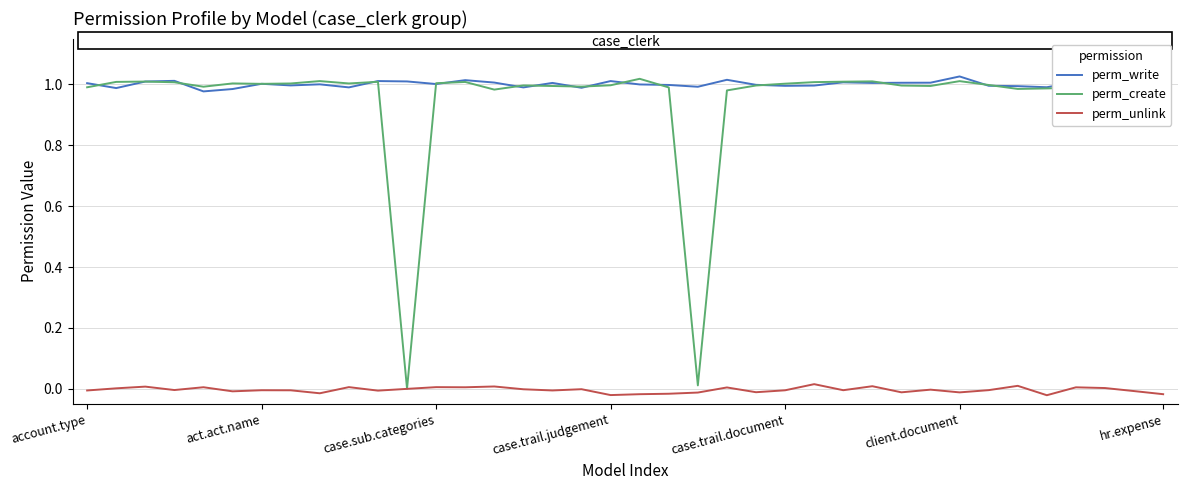

Which series has the largest total across all categories?

perm_write